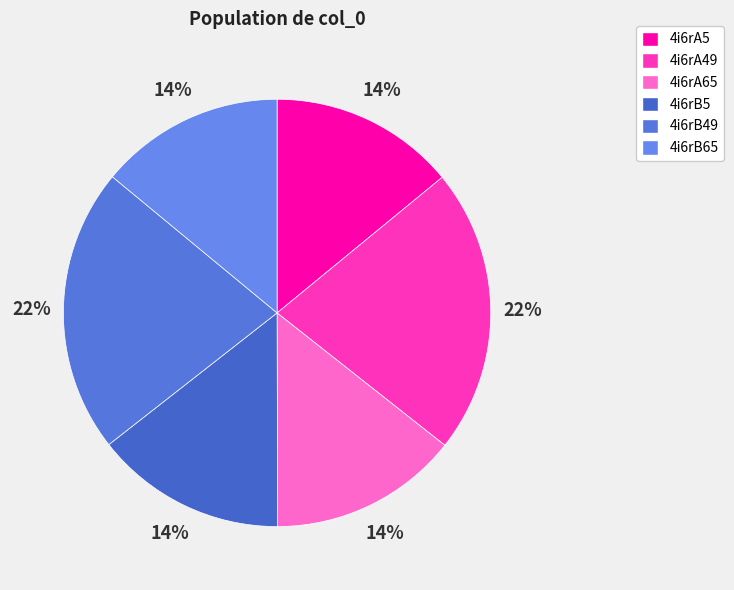

Count the number of slices in the pie.

6